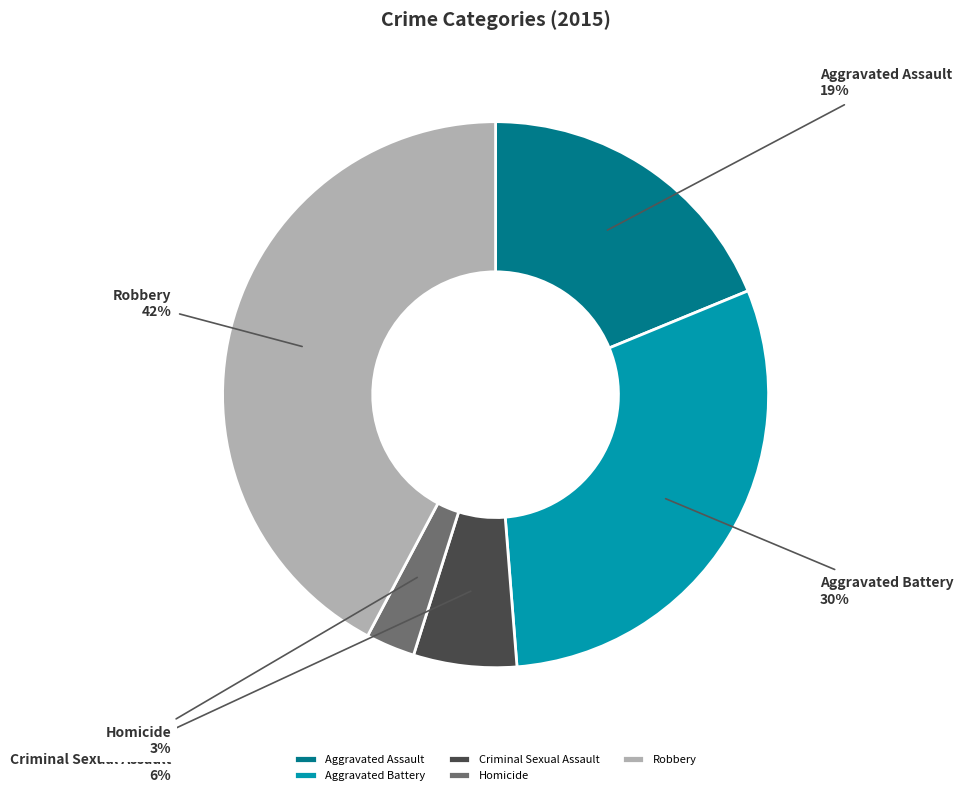

Which category has the biggest portion of the pie?

Robbery